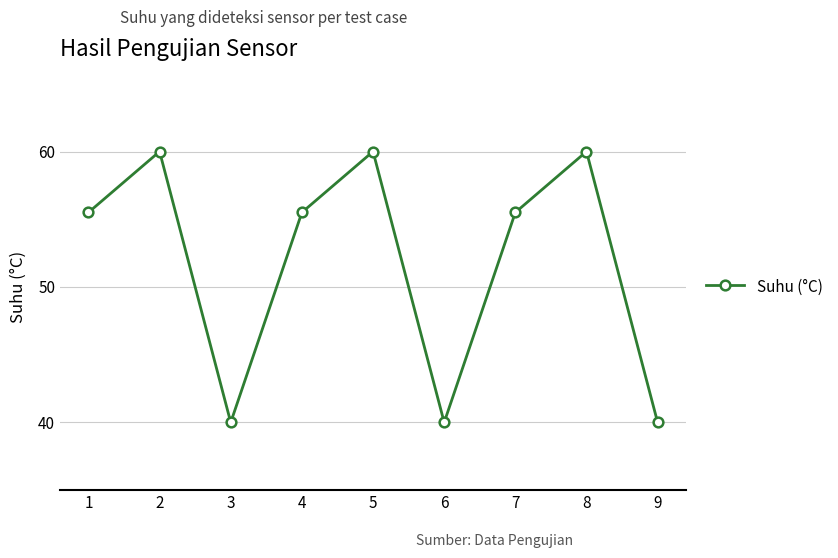

Approximately how many times larger is the value at 2 compared to 7?

1.1